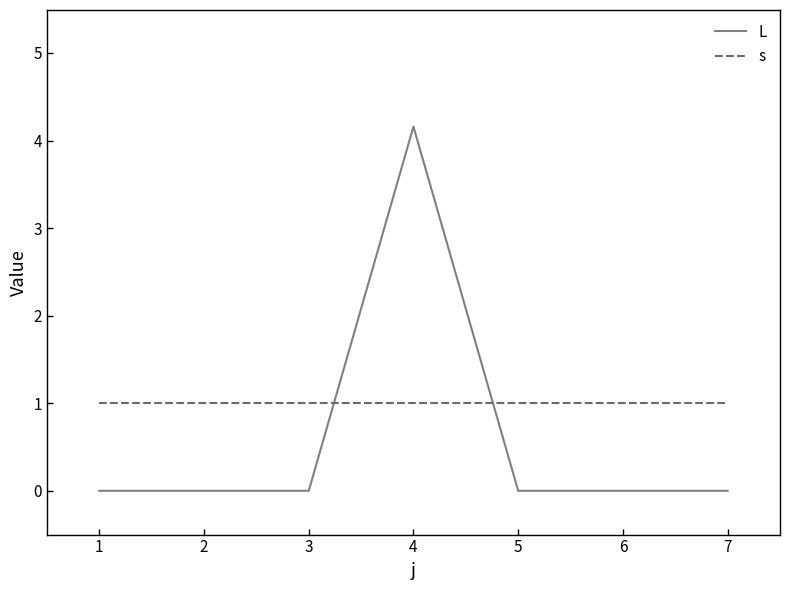

Reading left to right, extract all data points from this chart.

L: 0.0	0.0	0.0	4.2	0.0	0.0	0.0
s: 1.0	1.0	1.0	1.0	1.0	1.0	1.0